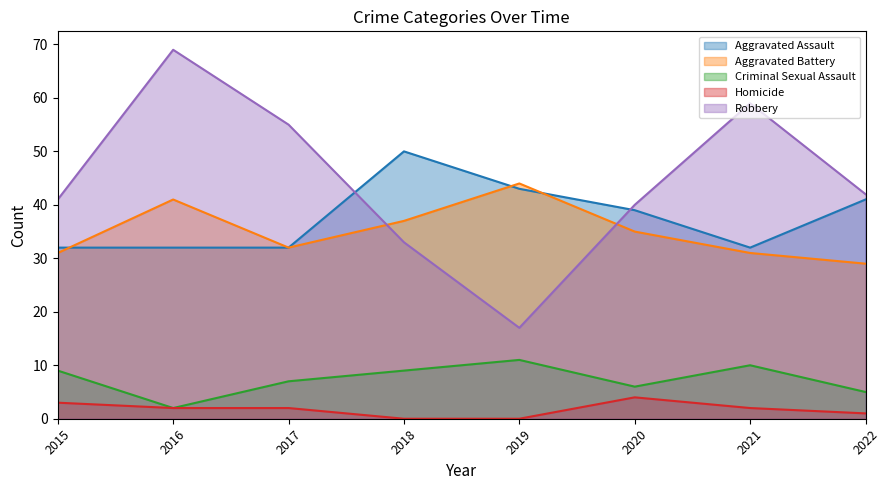

What is the difference between the maximum and second lowest values in the Aggravated Assault series?

18